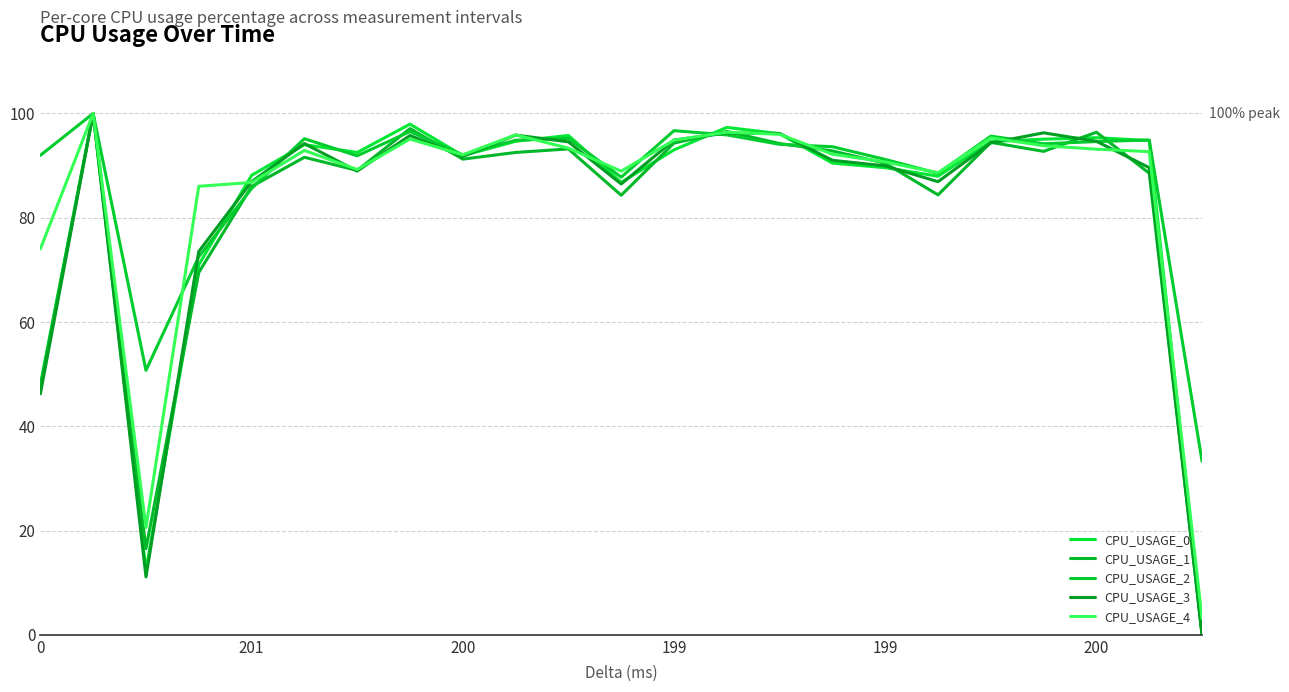

Does the chart display data point markers on the line(s)?

No